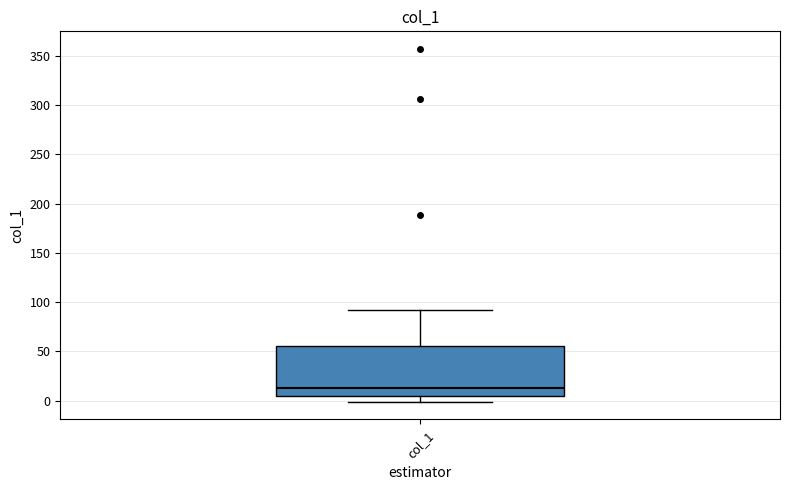

Where is the lower edge of the box for col_1 on the y-axis? The values are not printed on the chart, so give them approximately, as read against the axis.

5